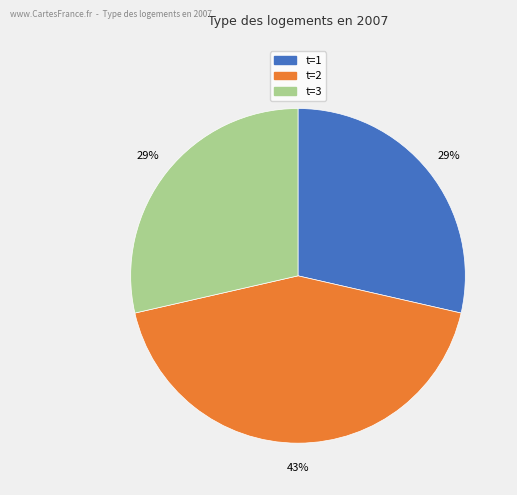

To the nearest percent, what is the average slice percentage?

33%